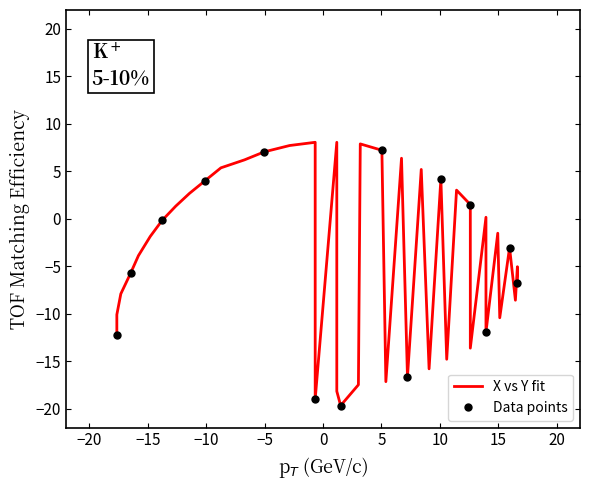

What is the spread (max minus min) of values at 2?

5.4